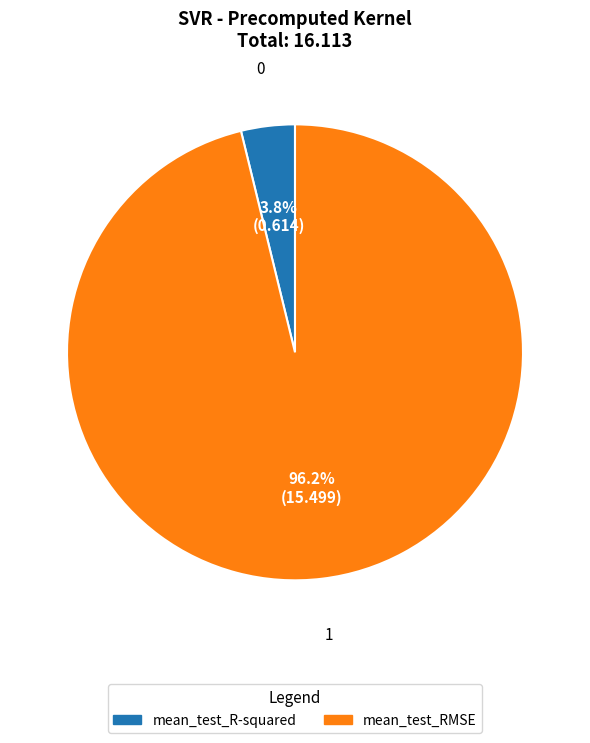

Is there any slice that represents more than half of the pie?

Yes